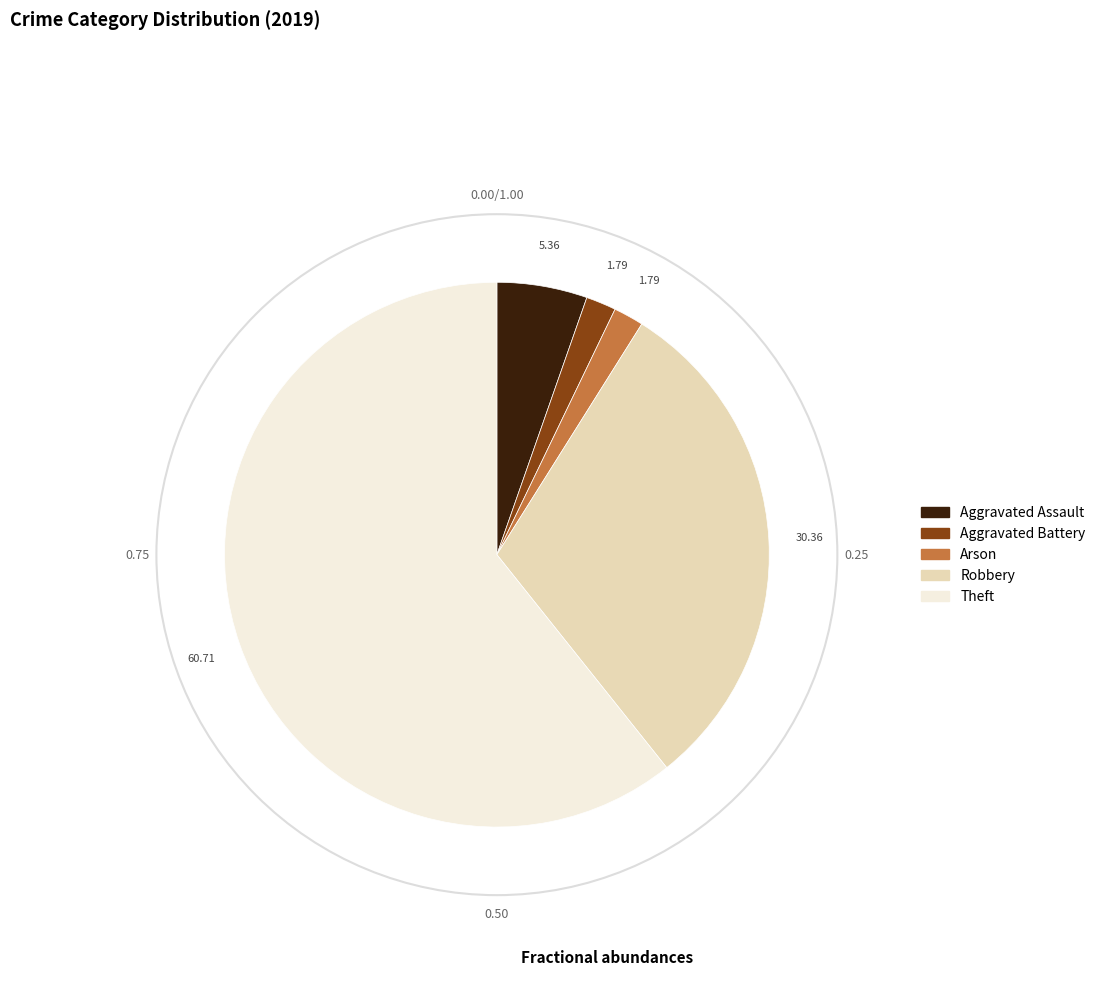

Is there any slice that represents more than half of the pie?

Yes